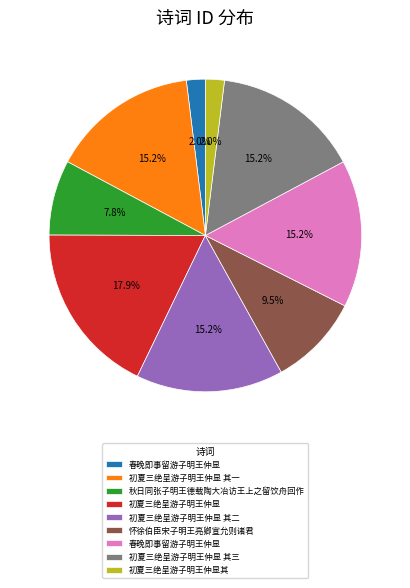

How many slices are in this pie chart?

9